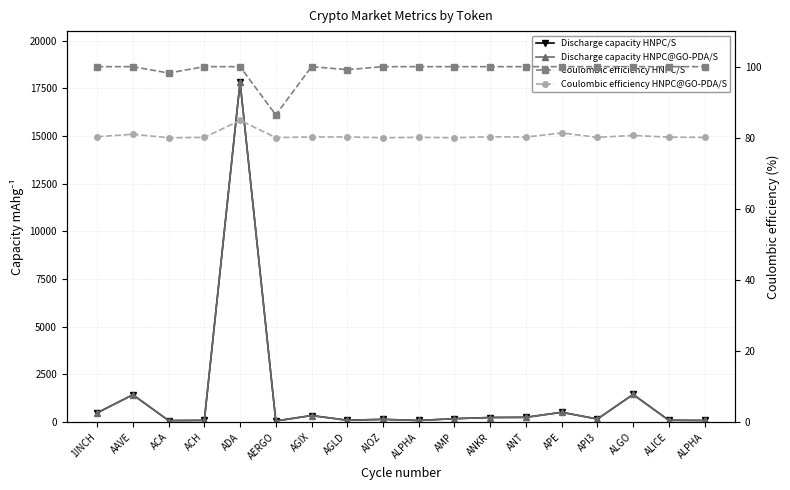

What is the label of the 3rd point from the left?

ACA